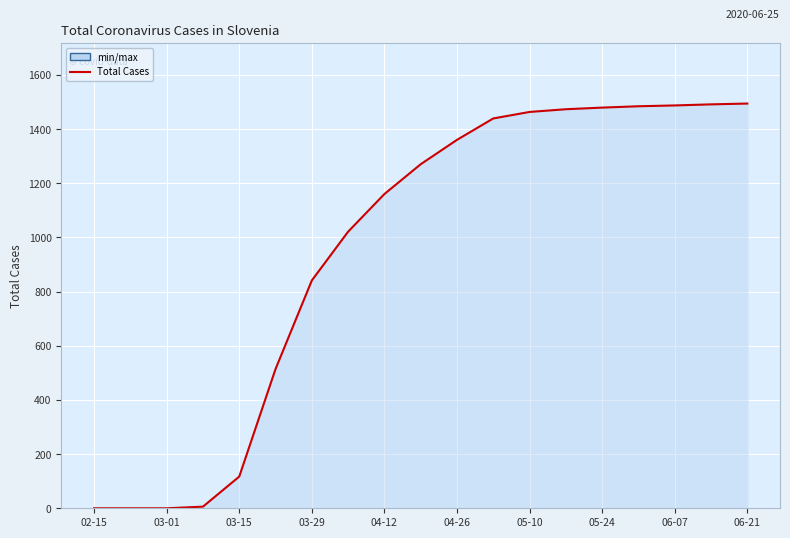

Reading left to right, transcribe all the data shown in this chart.

0	0	0	6	117	514	841	1021	1160	1270	1360	1439	1463	1473	1479	1484	1487	1491	1494